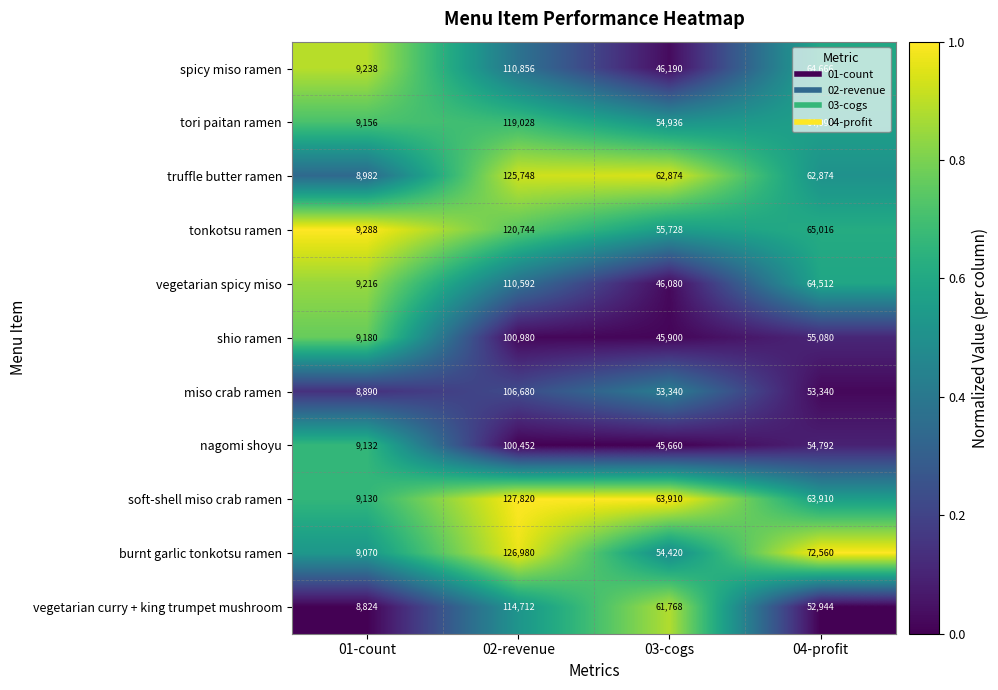

What is the difference between the spicy miso ramen values at 04-profit and 01-count?

55428